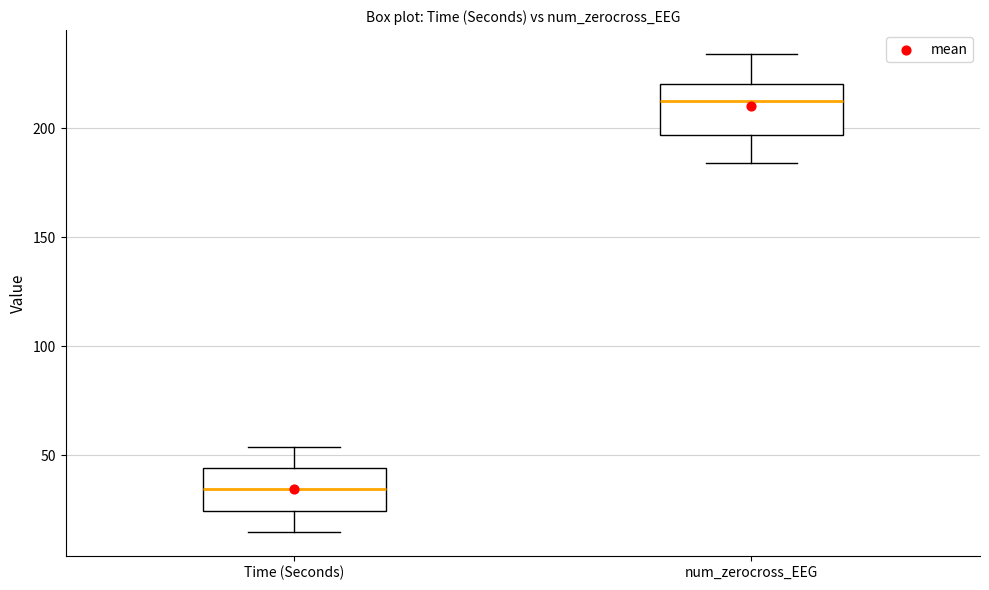

Where does the median line of the box for num_zerocross_EEG sit on the y-axis? The values are not printed on the chart, so give them approximately, as read against the axis.

215